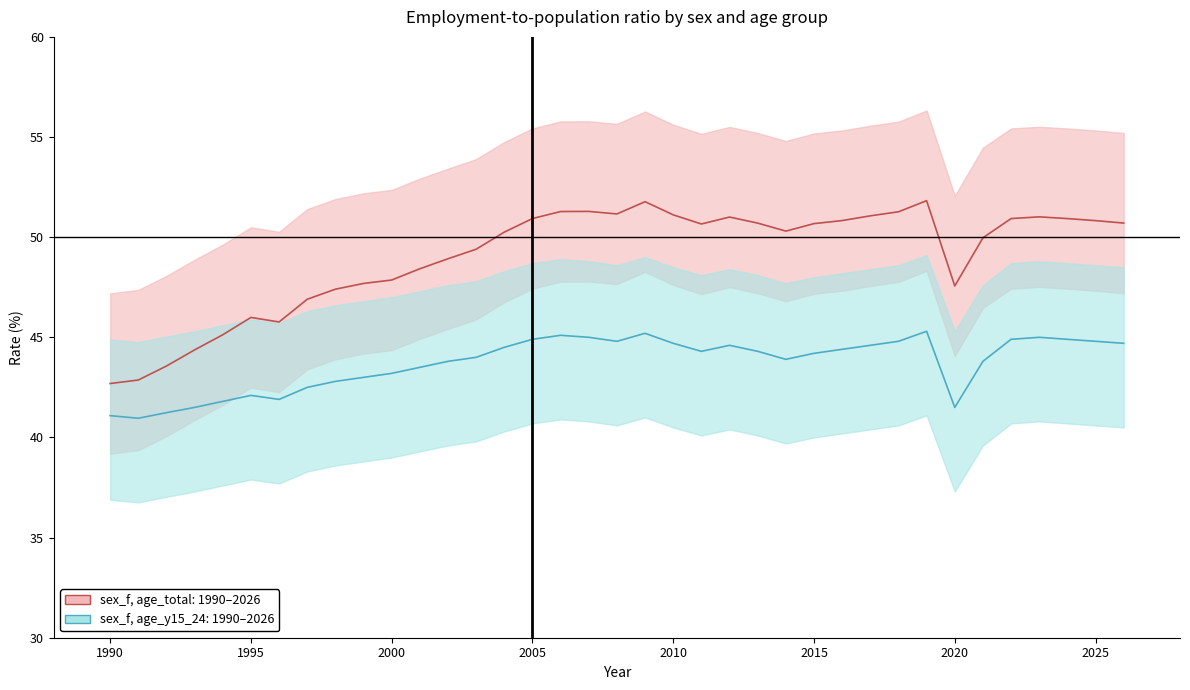

What is the lowest value of the sex_f_y15_24 series?

41.0